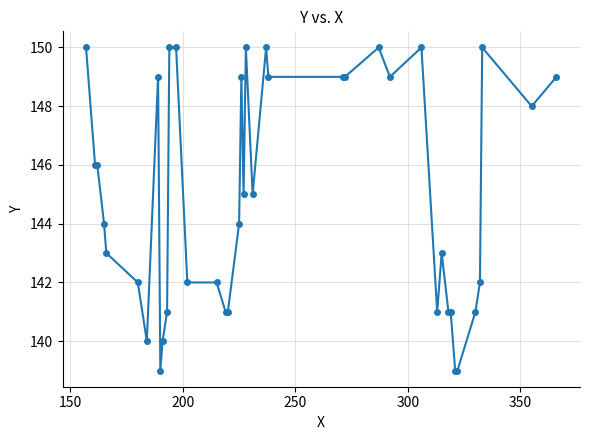

What is the average value?

145